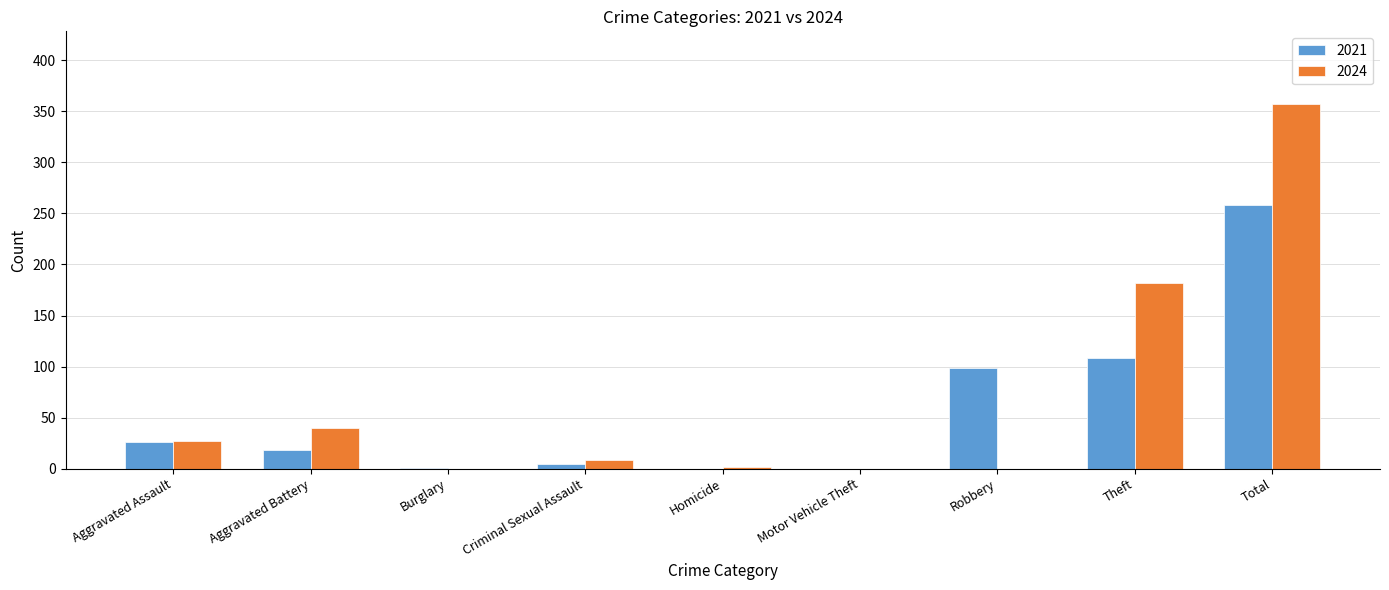

At which category is the sum across all series the highest?

Total